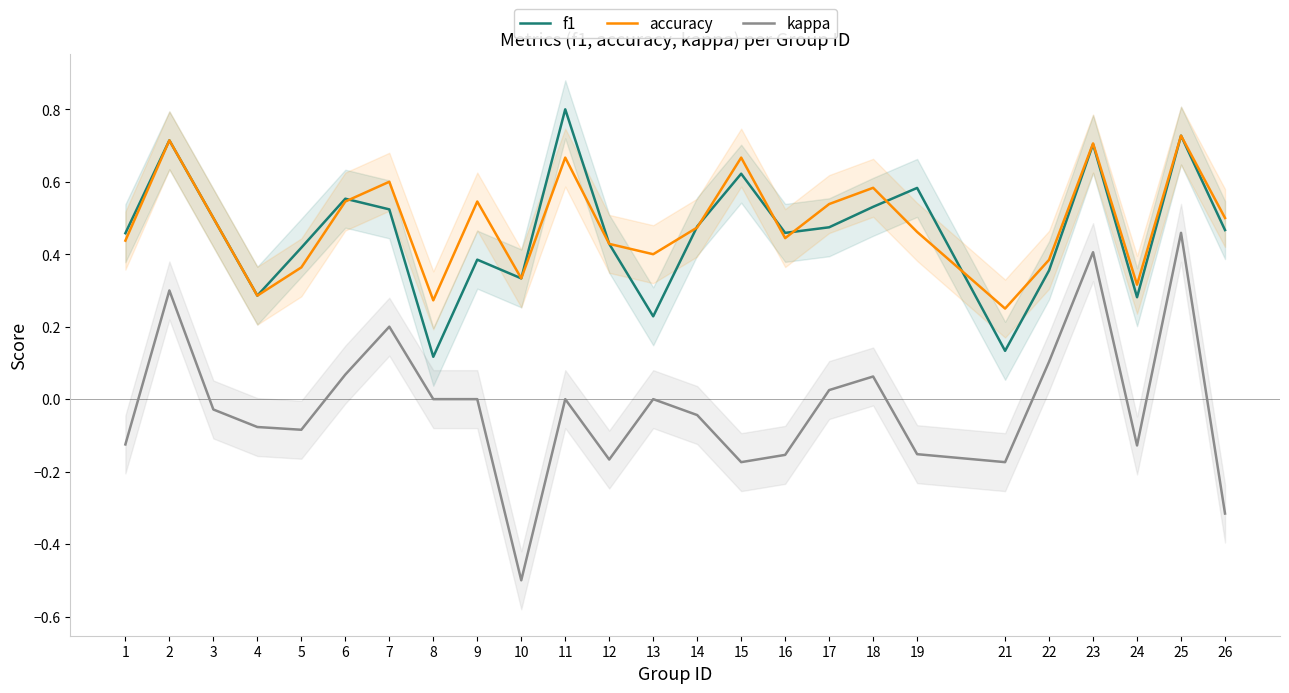

What is the difference between the highest and lowest values at 1?

0.6